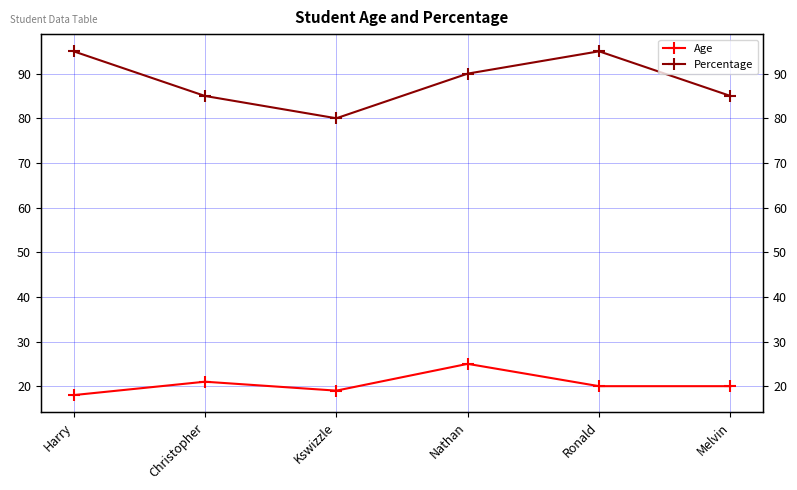

How many values in the Percentage series exceed 90?

2